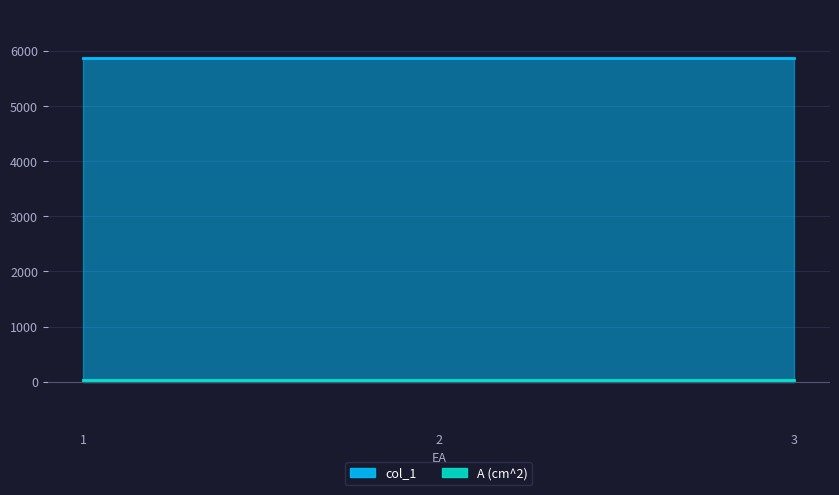

What is the sum of the col_1 values at 3 and 1?

11750.5